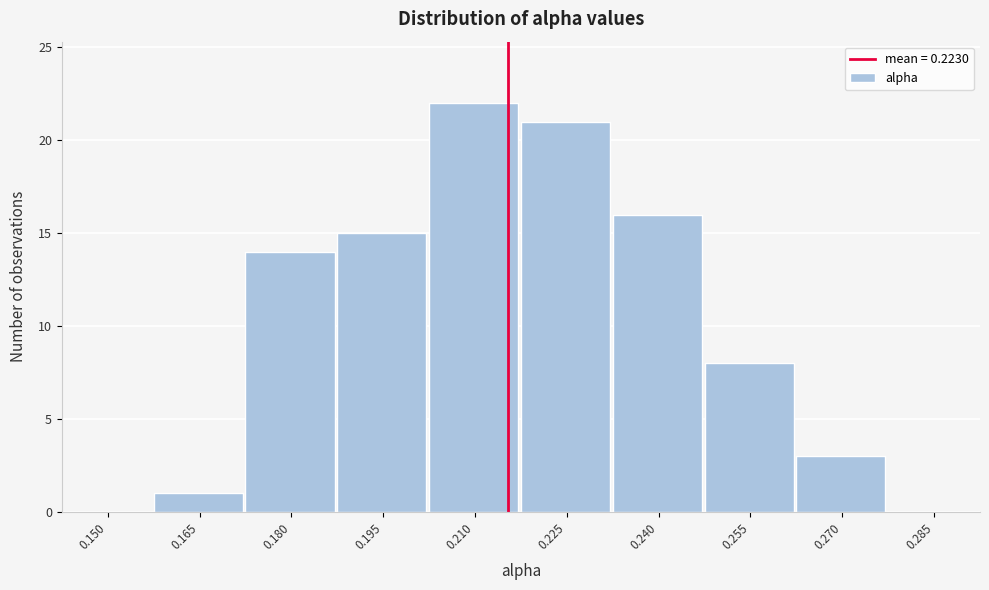

Reading left to right, transcribe all the data shown in this chart.

0.150=0	0.165=1	0.180=14	0.195=15	0.210=22	0.225=21	0.240=16	0.255=8	0.270=3	0.285=0